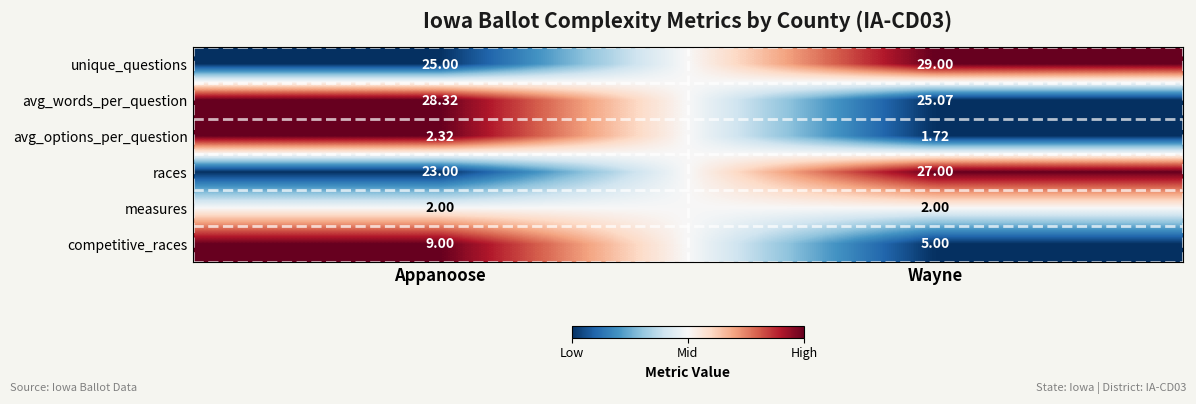

Rank the categories by competitive_races value from highest to lowest.

Appanoose, Wayne